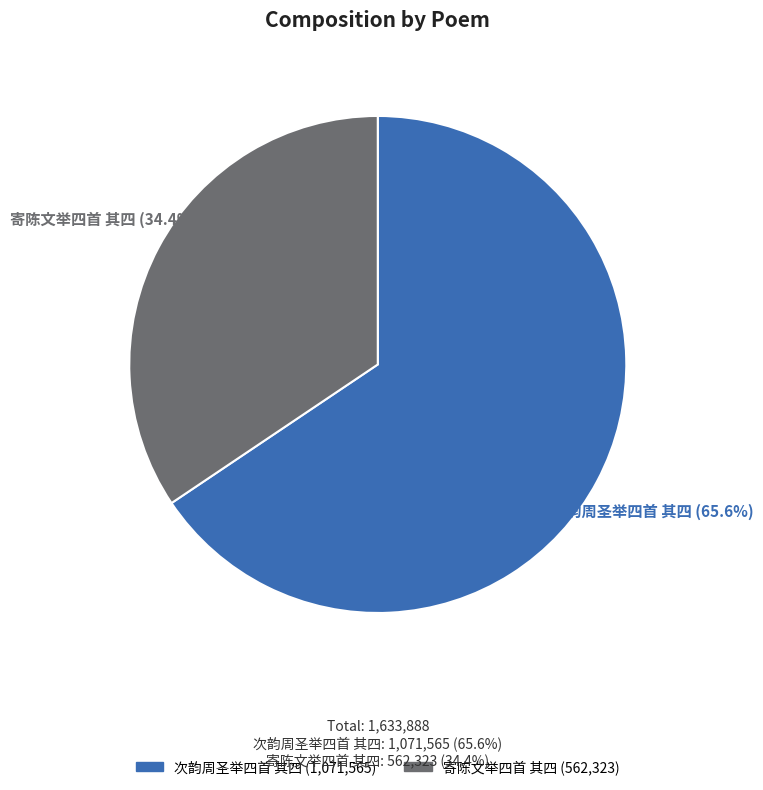

To the nearest percent, what portion does 次韵周圣举四首 其四 represent?

66%